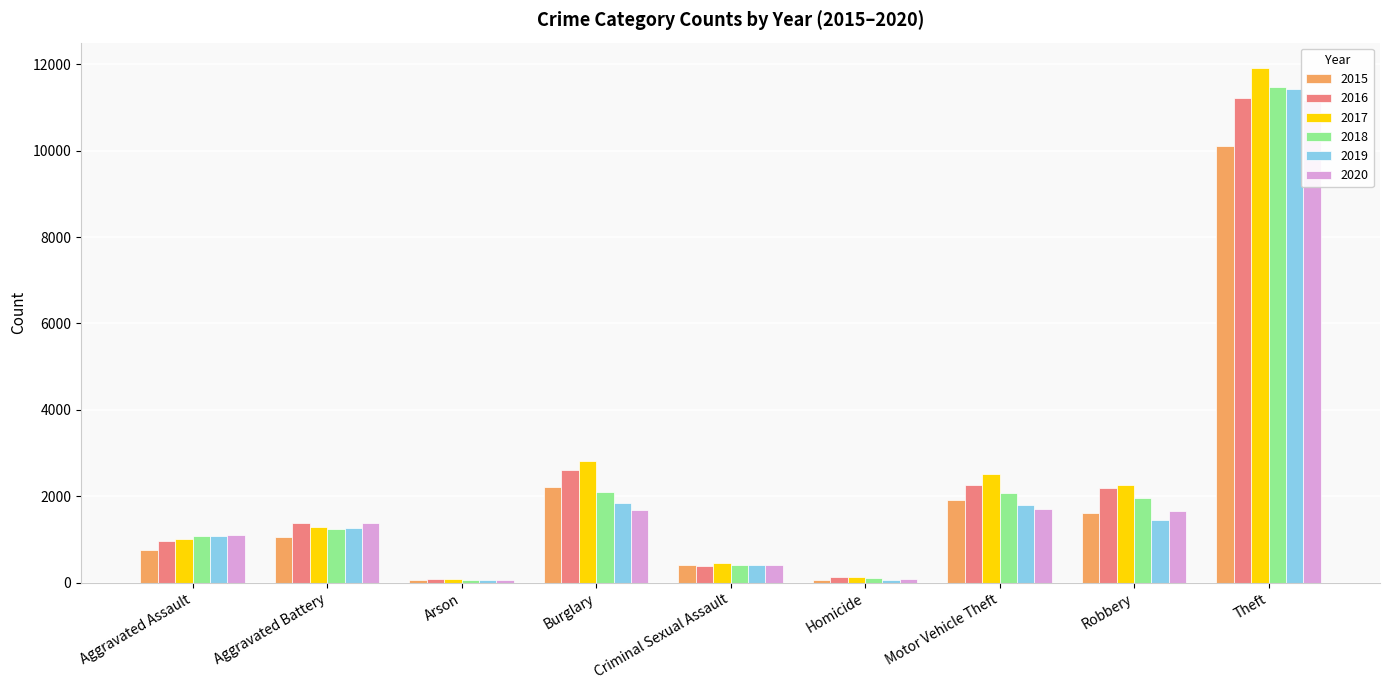

Where is 2017 nearest to the value 6000?

Burglary